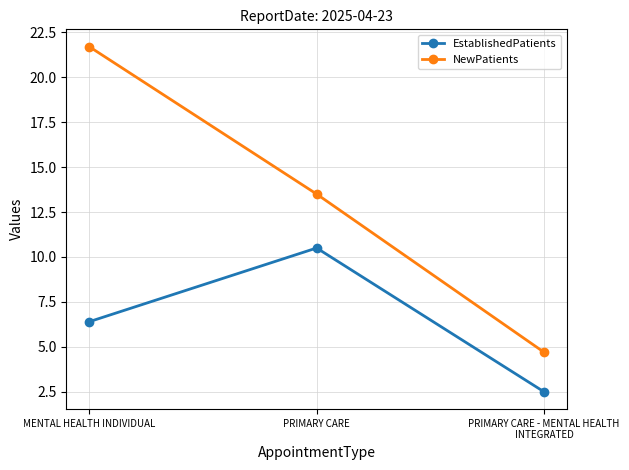

List the labels in order of NewPatients value, smallest first.

PRIMARY CARE - MENTAL HEALTH INTEGRATED, PRIMARY CARE, MENTAL HEALTH INDIVIDUAL